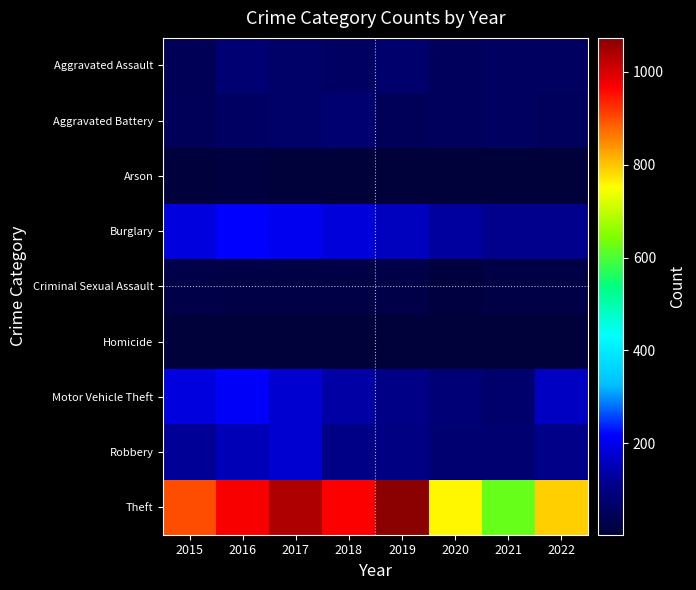

Between 2016 and 2018, which series saw the biggest shift?

Motor Vehicle Theft